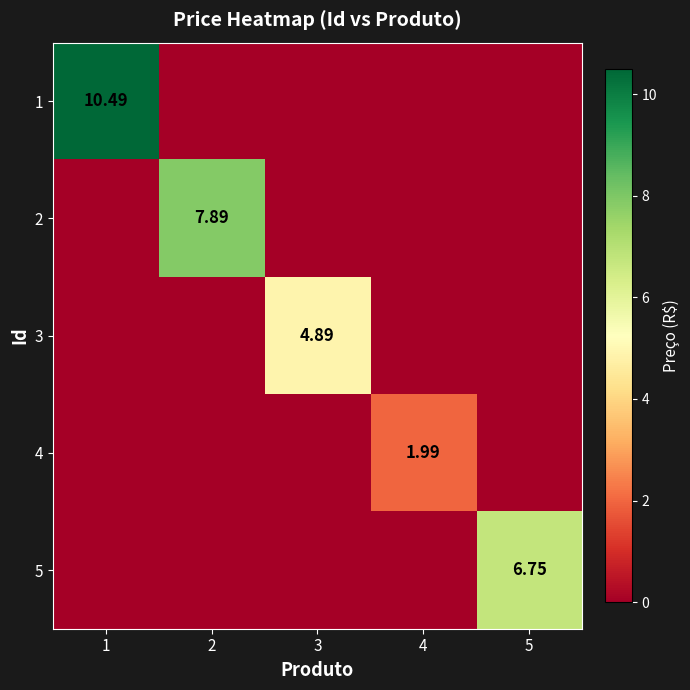

What is the difference between the maximum and second lowest values in the 4 series?

2.0